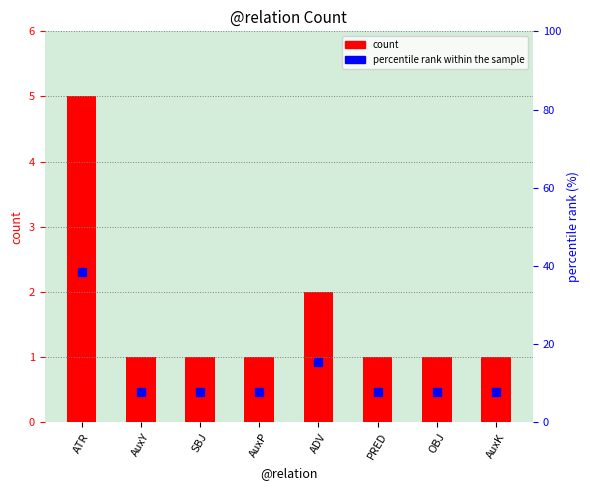

What is the difference between the maximum and minimum values in the percentile rank series?

30.8